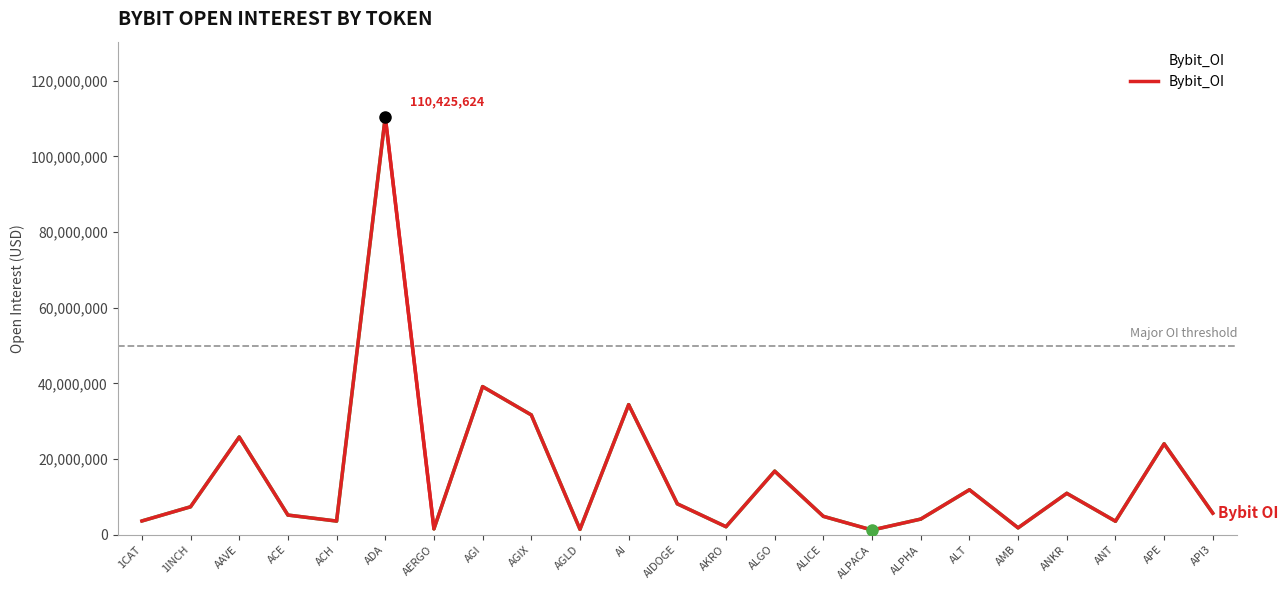

List the labels in order of value, smallest first.

ALPACA, AGLD, AERGO, AMB, AKRO, ANT, ACH, 1CAT, ALPHA, ALICE, ACE, API3, 1INCH, AIDOGE, ANKR, ALT, ALGO, APE, AAVE, AGIX, AI, AGI, ADA